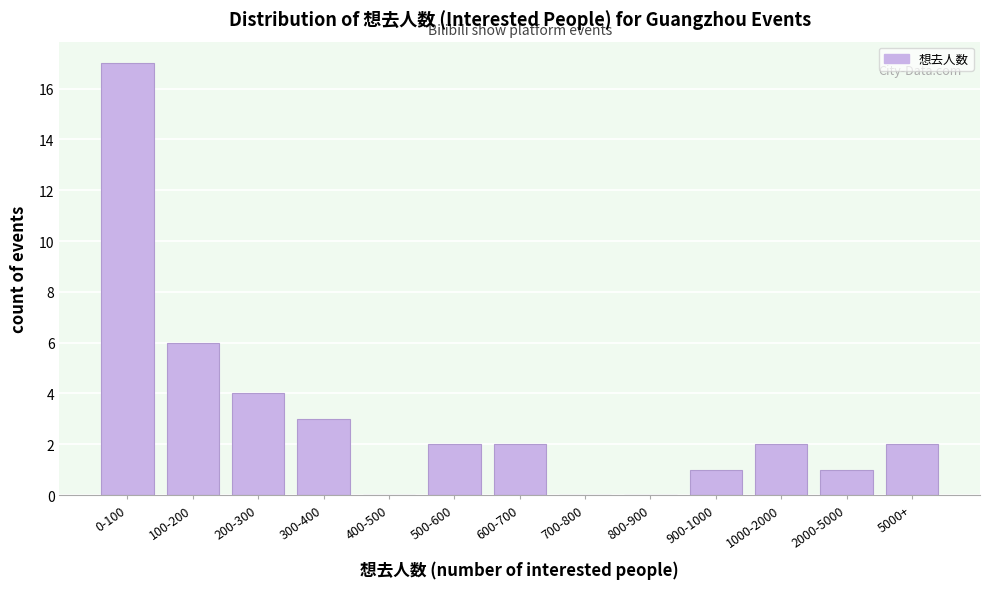

Reading right to left, list all the values displayed in this chart.

5000+=2	2000-5000=1	1000-2000=2	900-1000=1	800-900=0	700-800=0	600-700=2	500-600=2	400-500=0	300-400=3	200-300=4	100-200=6	0-100=17